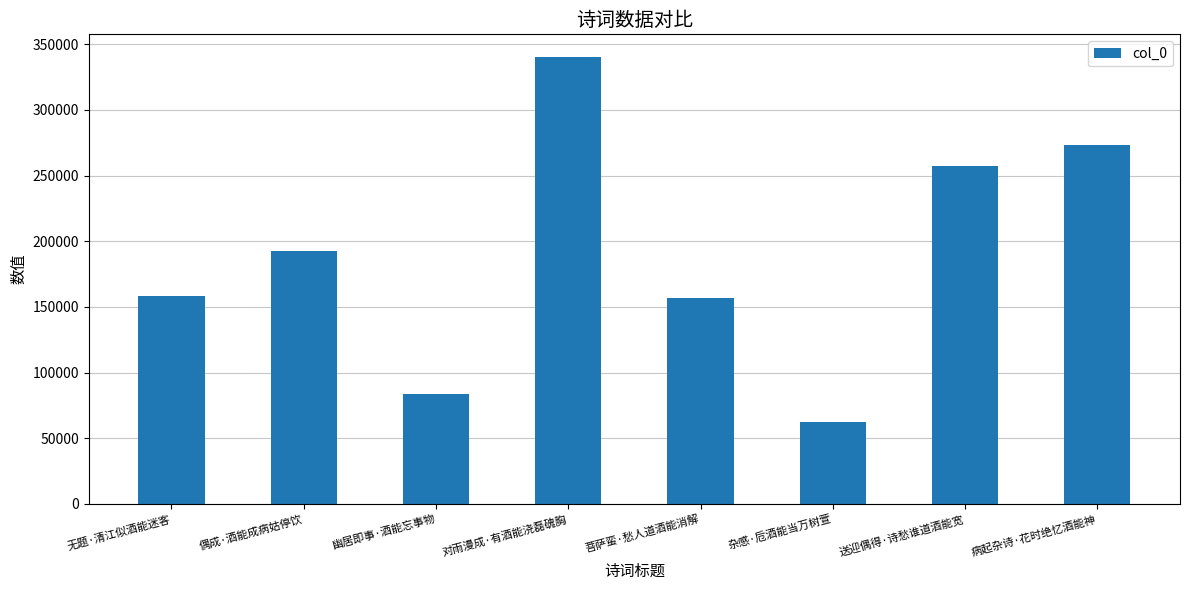

Which category has the lowest value across all series?

杂感·卮酒能当万树萱